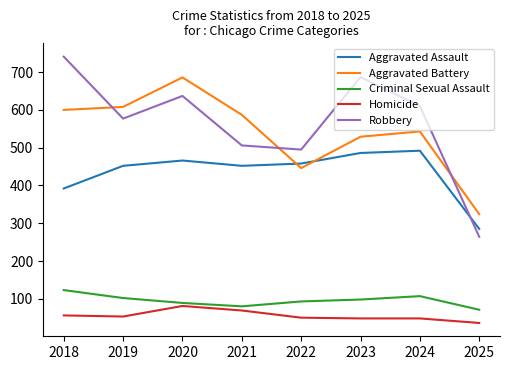

At which category does Aggravated Battery reach its first local peak?

2020